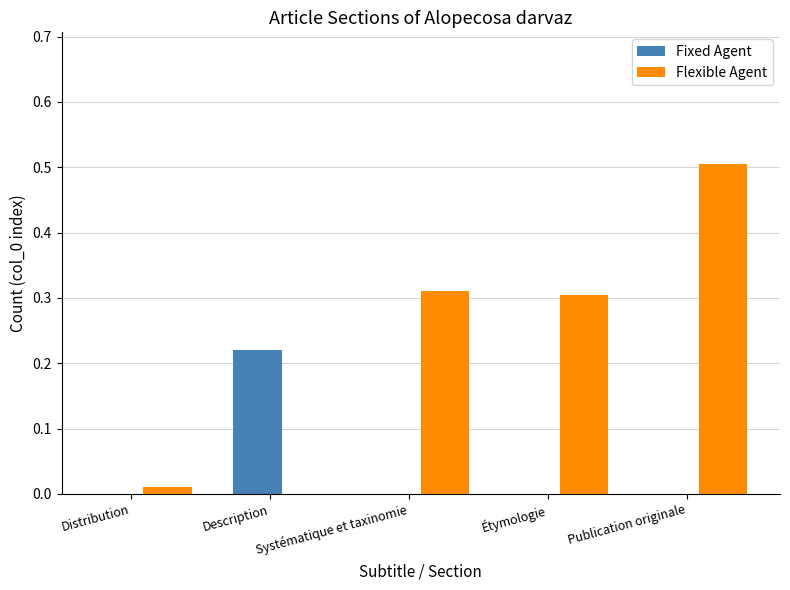

How many groups of bars are there?

5